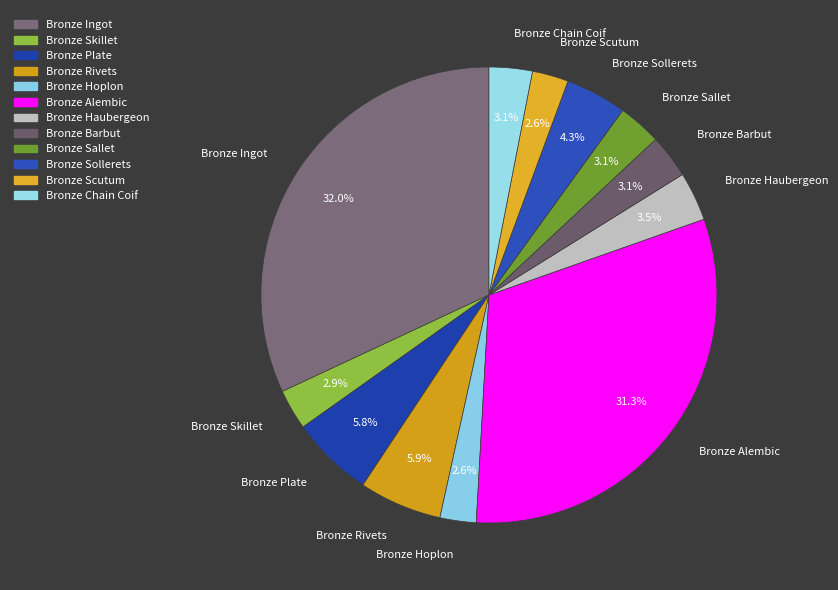

Is Bronze Ingot the majority of the pie?

No